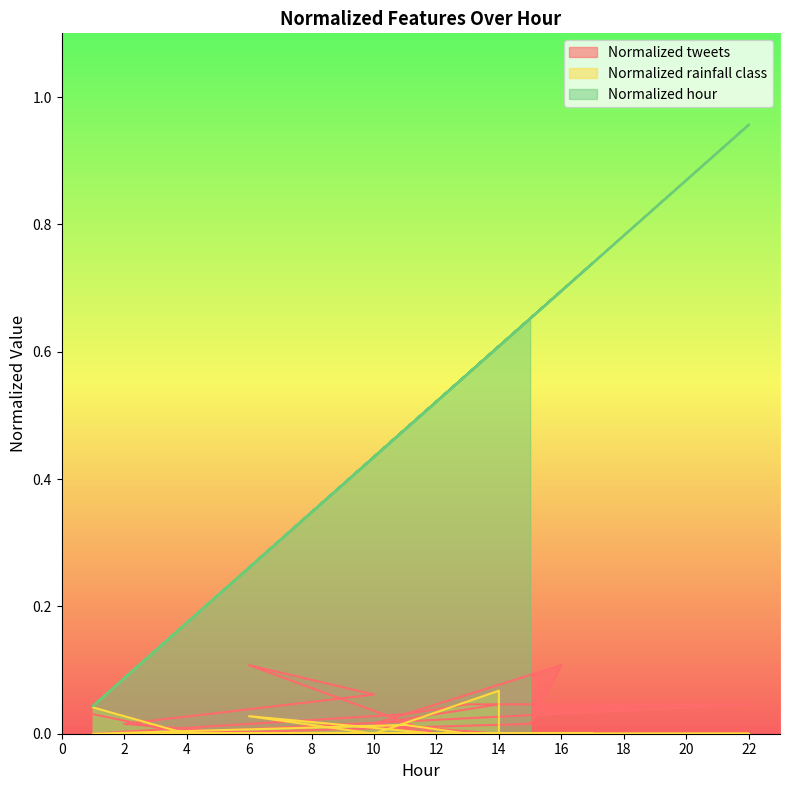

What is the sum of all Normalized rainfall class values?

0.2